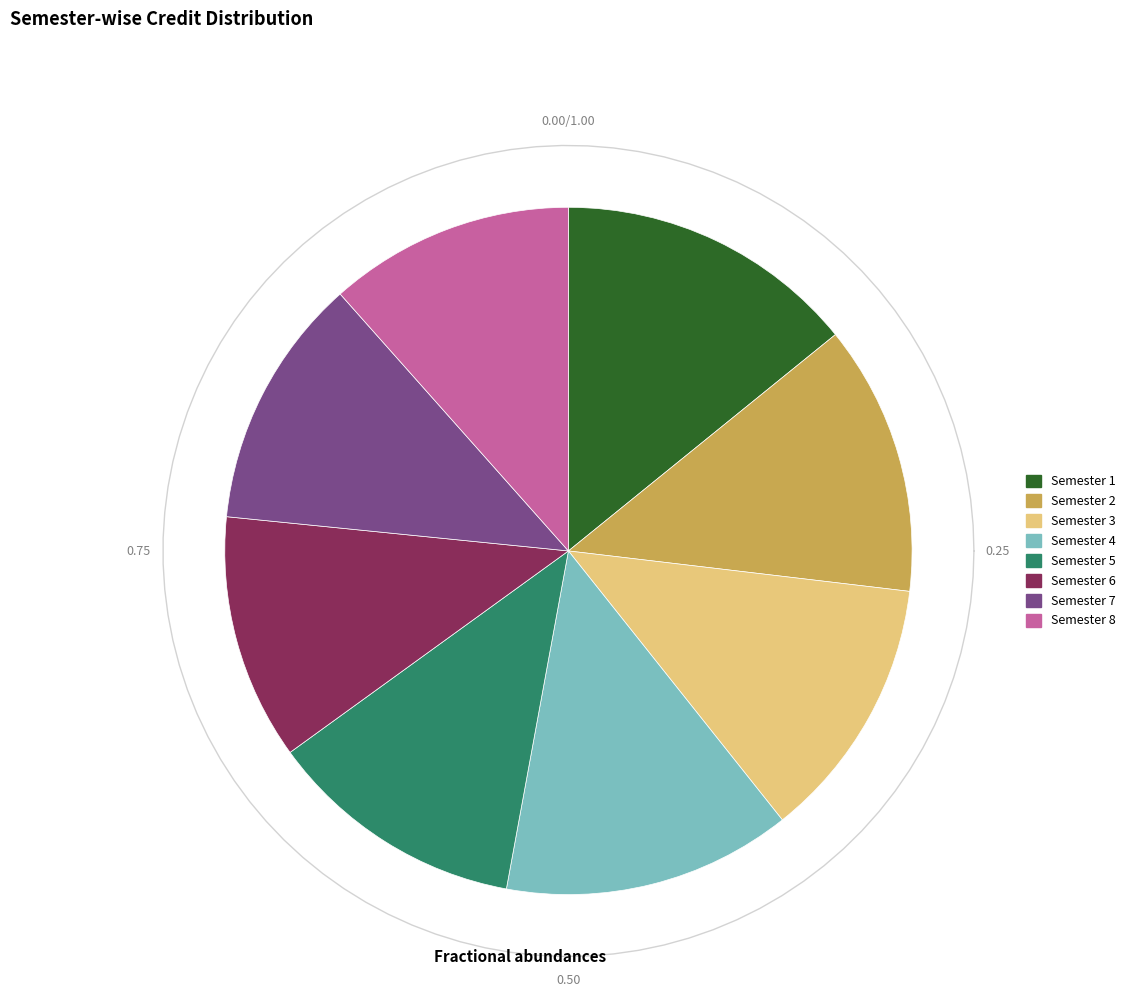

Count the number of slices in the pie.

8